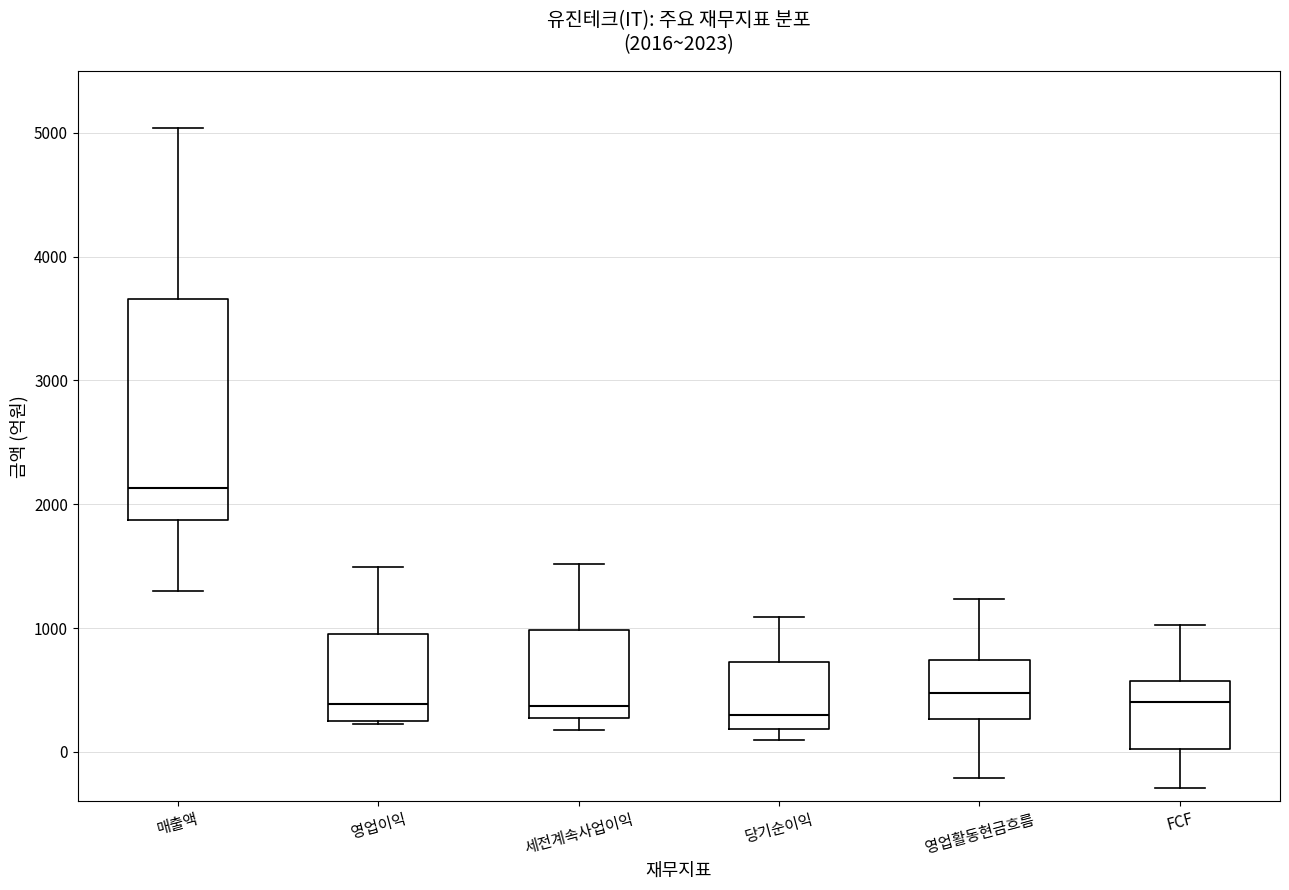

Which box is the tallest, from its lower edge to its upper edge?

매출액